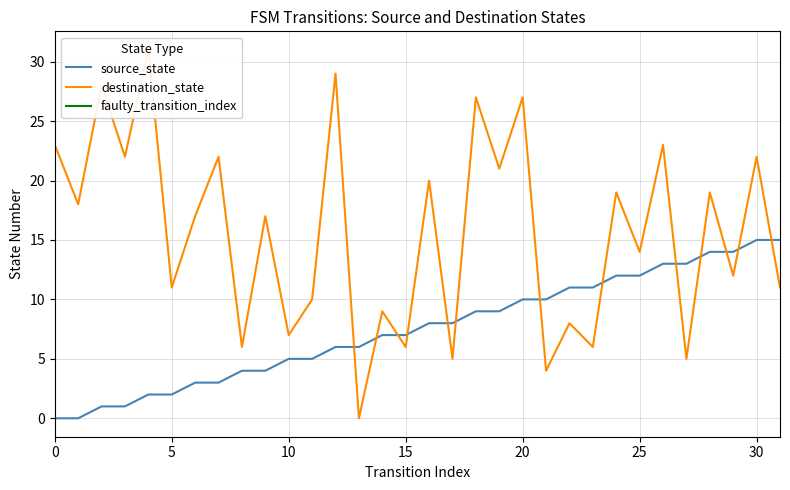

How many lines are shown in the chart?

2